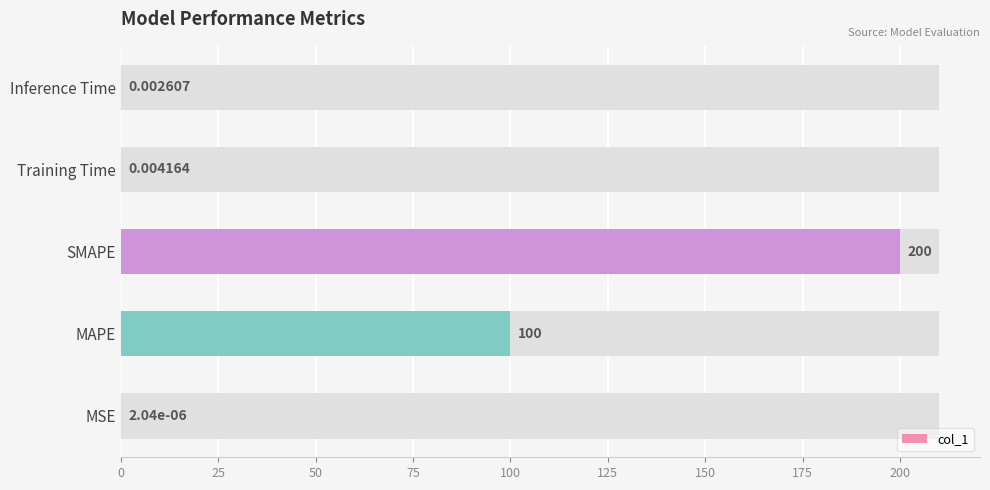

The chart shows a value of 149.0 at MAPE. True or false?

False